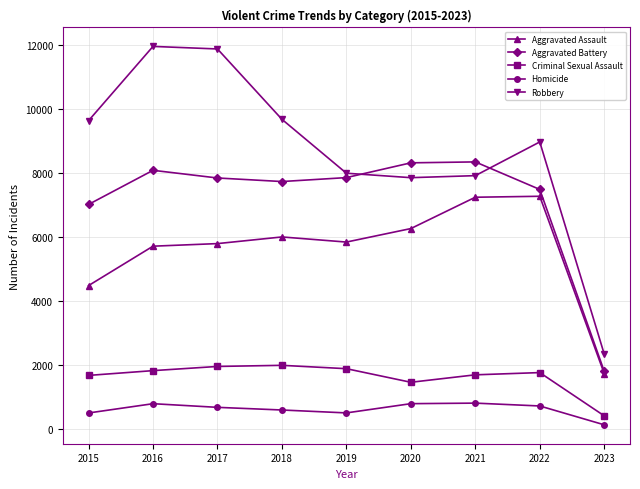

Rank the series by their maximum value, from highest to lowest.

Robbery, Aggravated Battery, Aggravated Assault, Criminal Sexual Assault, Homicide